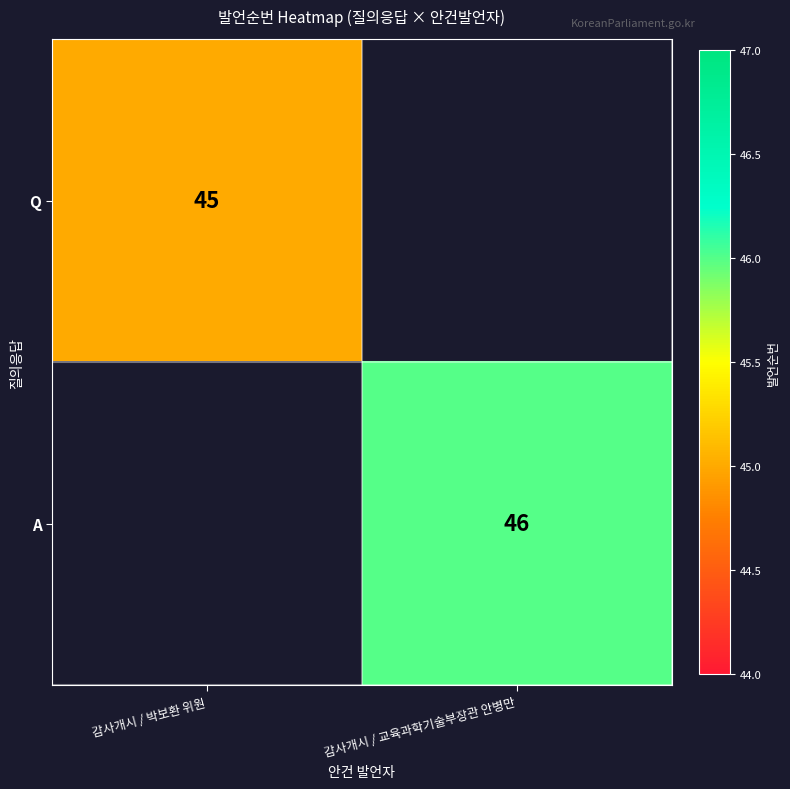

The value of Q at 감사개시 / 박보환 위원 is 45. True or false?

True